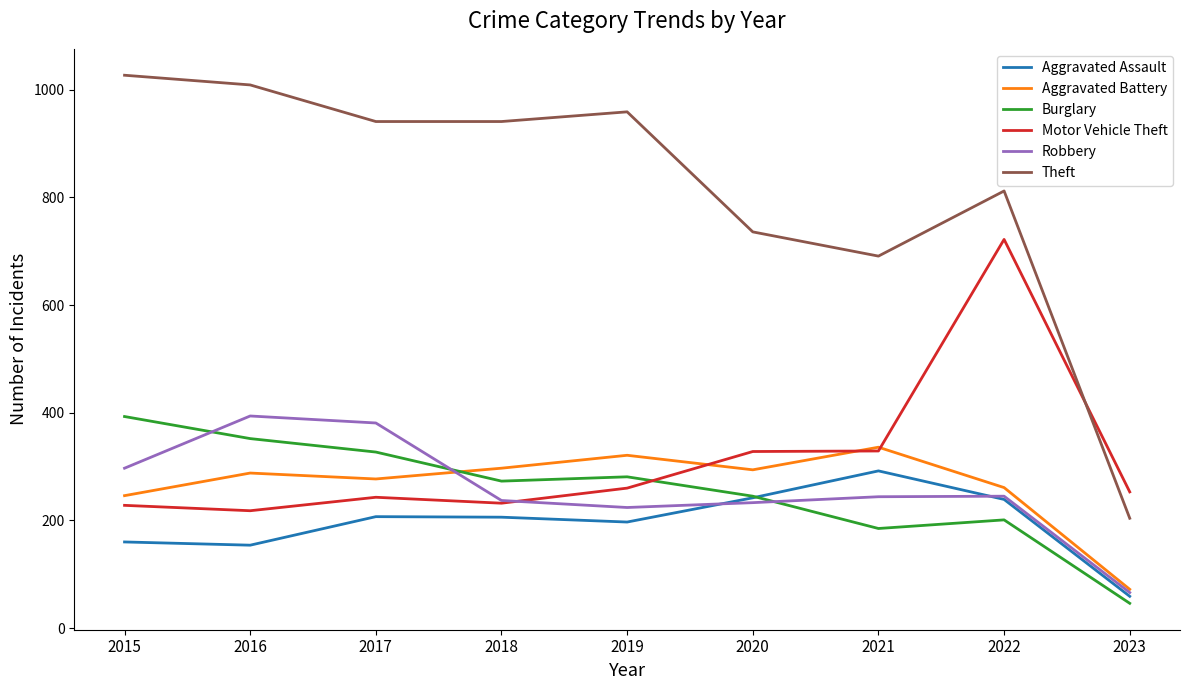

The value of Theft at 2020 is 736. True or false?

True